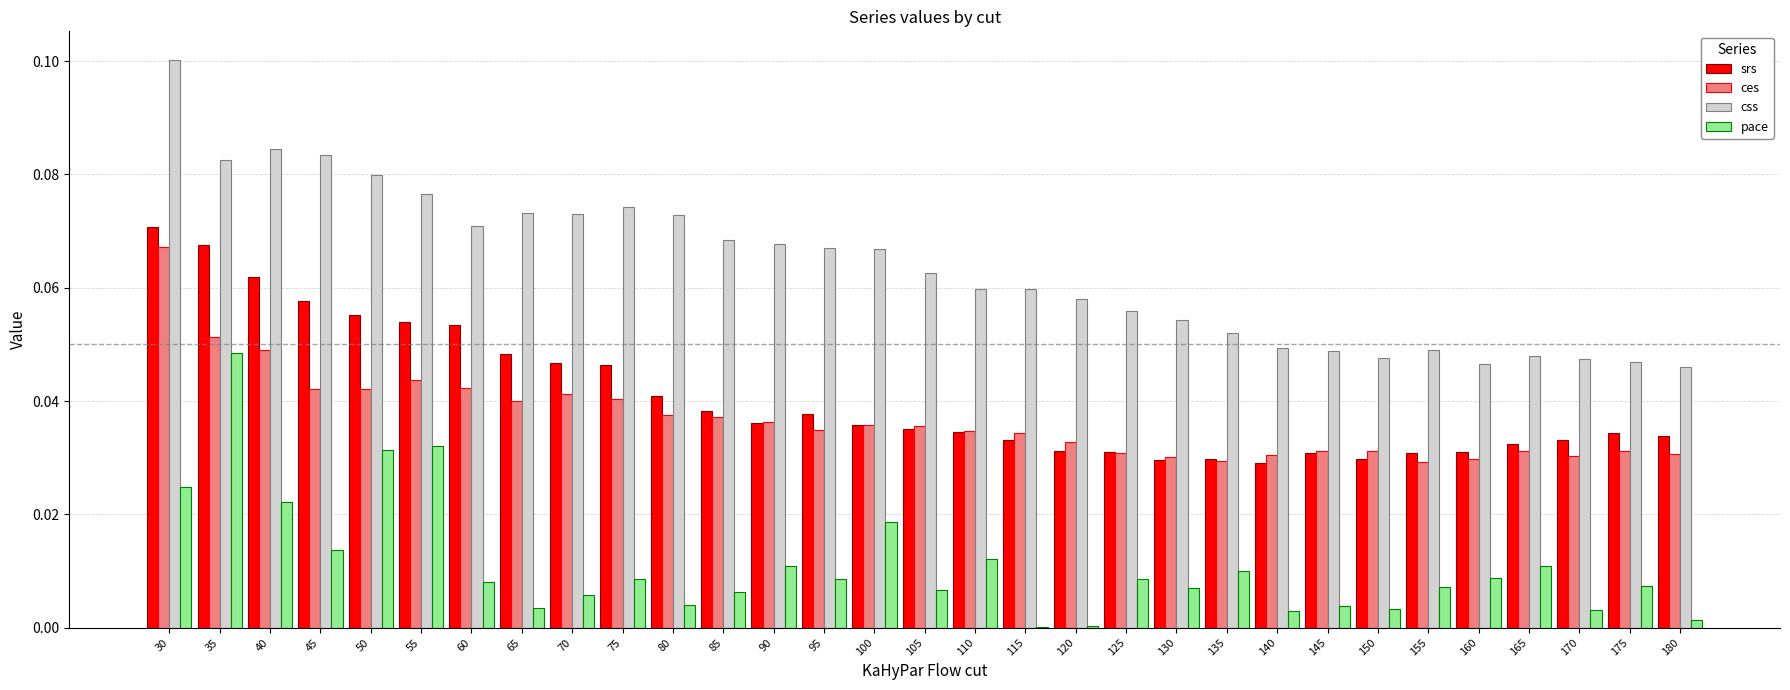

What are all the series names shown in the legend?

srs, ces, css, pace